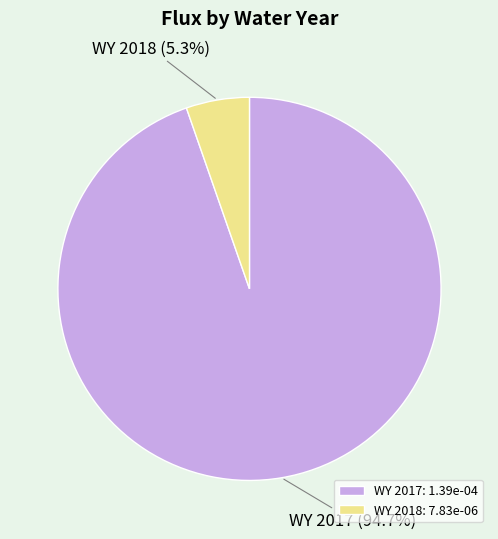

Do WY 2017 and WY 2018 together represent more than half of the pie?

Yes